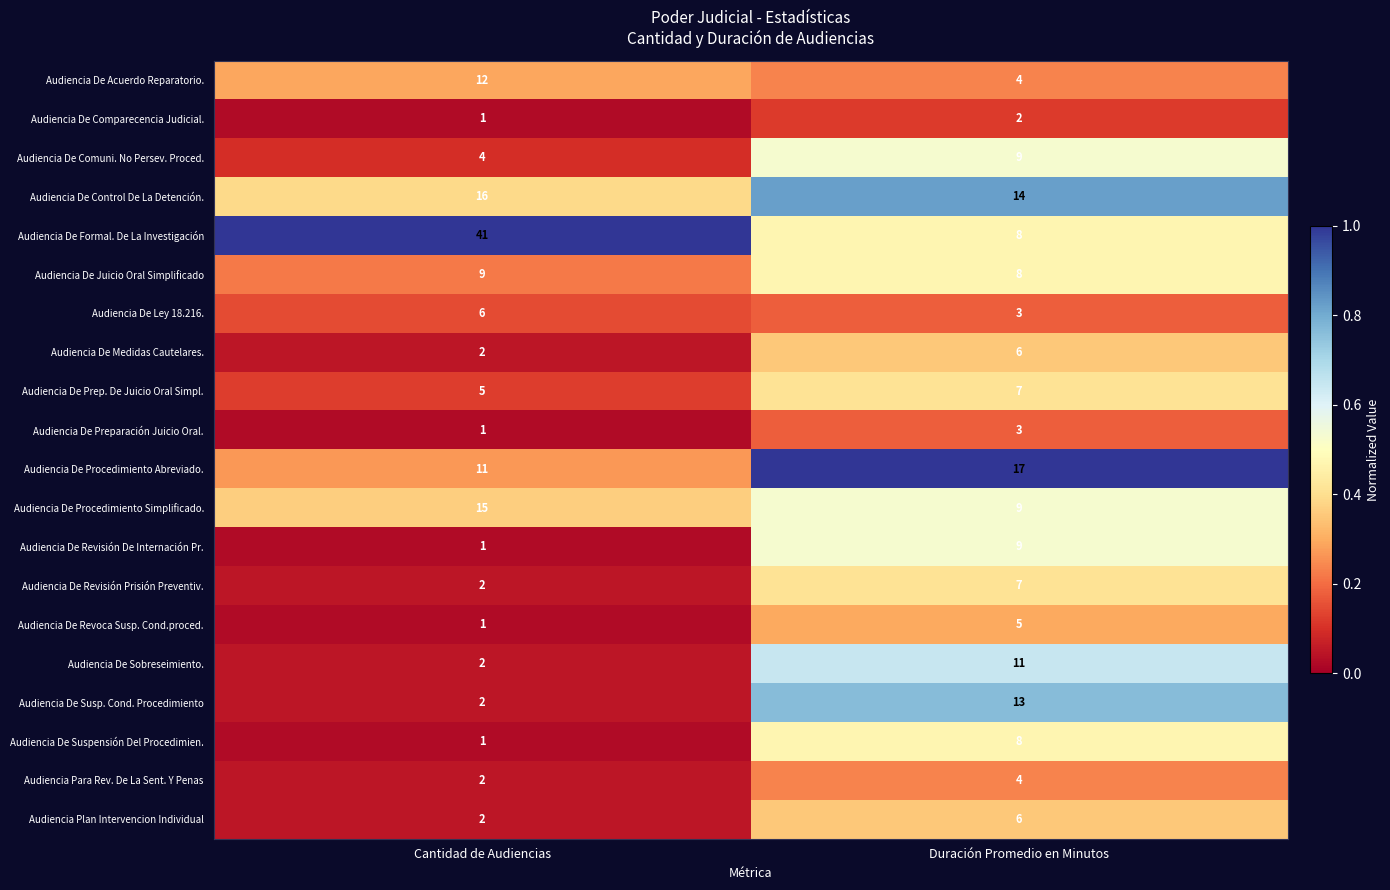

What is the sum of all Audiencia De Control De La Detención. values?

30